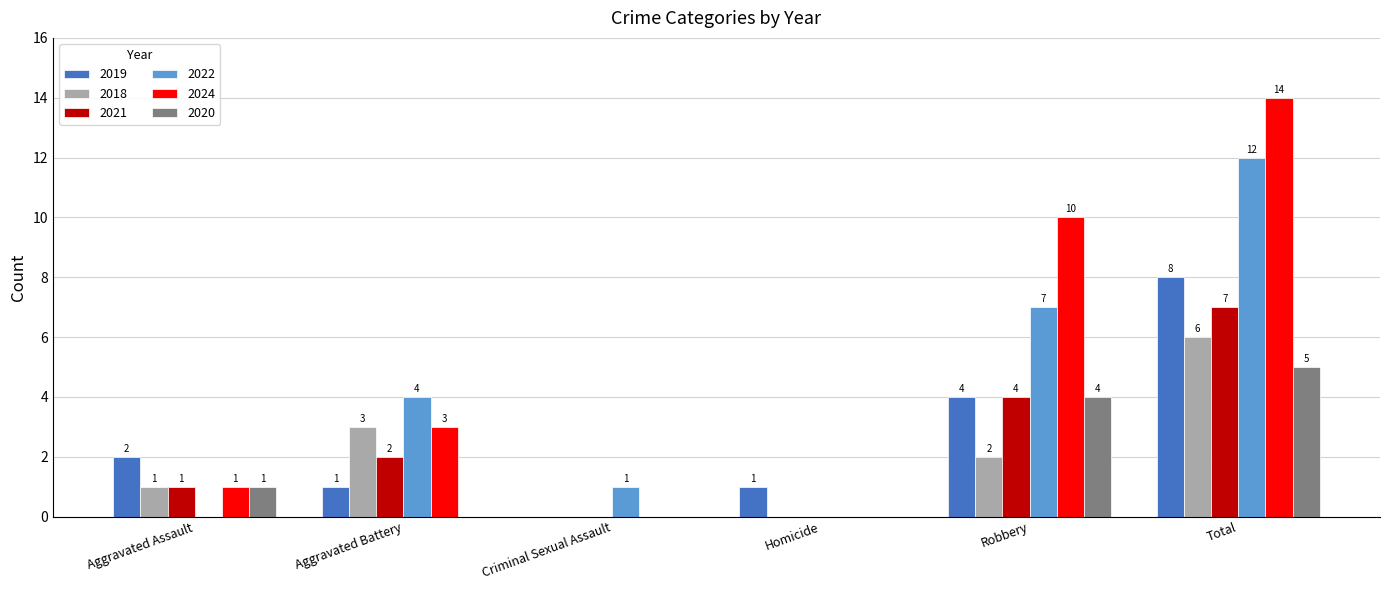

Is the value of 2024 at Homicide greater than the value of 2021 at Aggravated Assault?

No